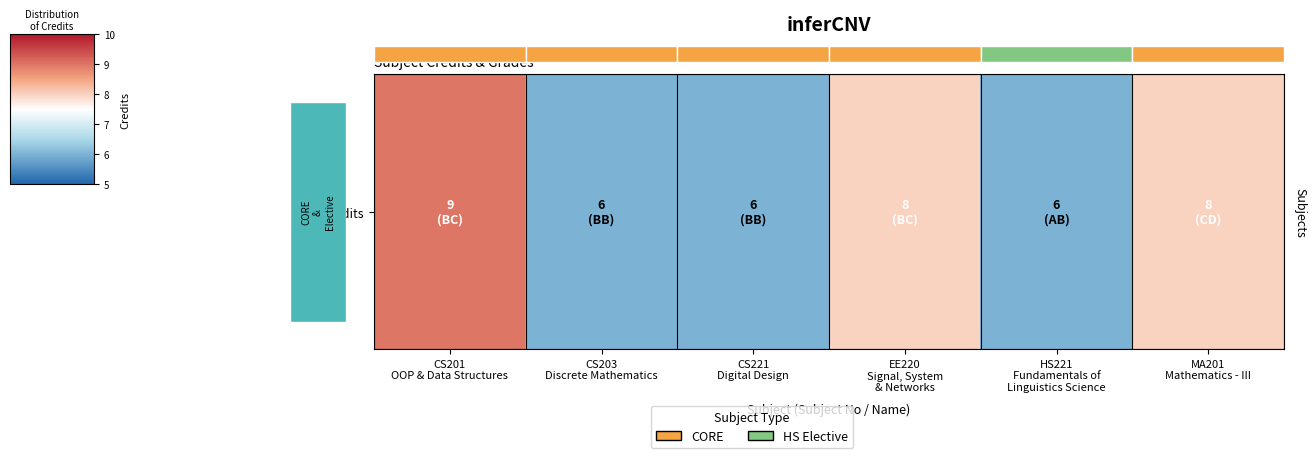

Rank the categories by value from lowest to highest.

CS203
Discrete Mathematics, CS221
Digital Design, HS221
Fundamentals of
Linguistics Science, EE220
Signal, System
& Networks, MA201
Mathematics - III, CS201
OOP & Data Structures